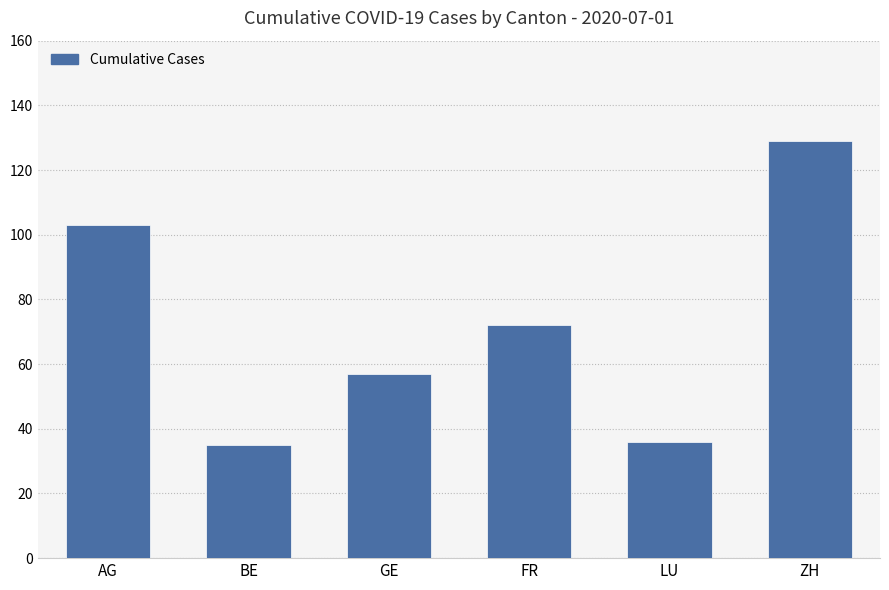

What is the label of the 2nd bar from the left?

BE